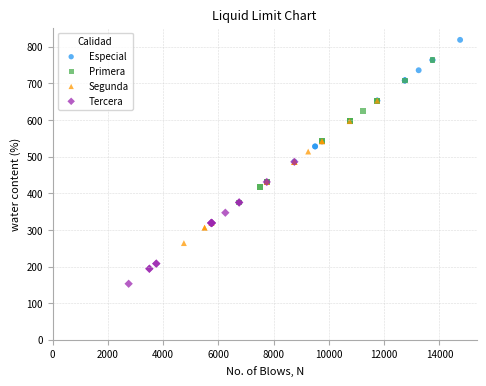

Which series reaches the minimum Y coordinate?

Tercera